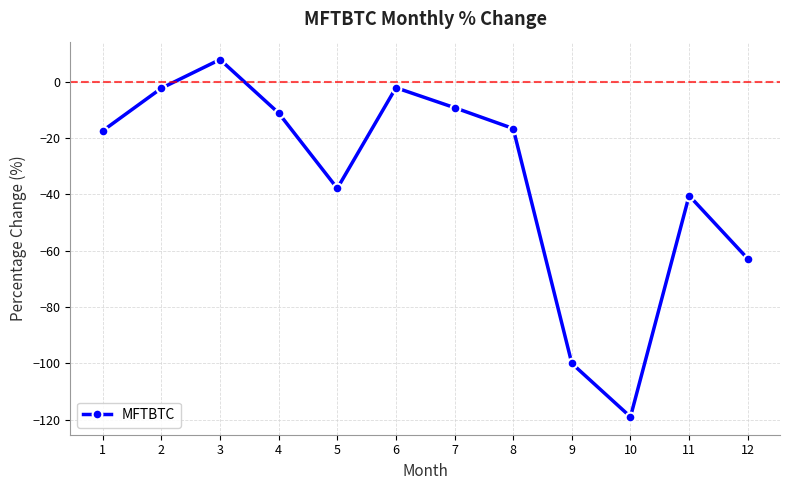

Where is the first local minimum?

5